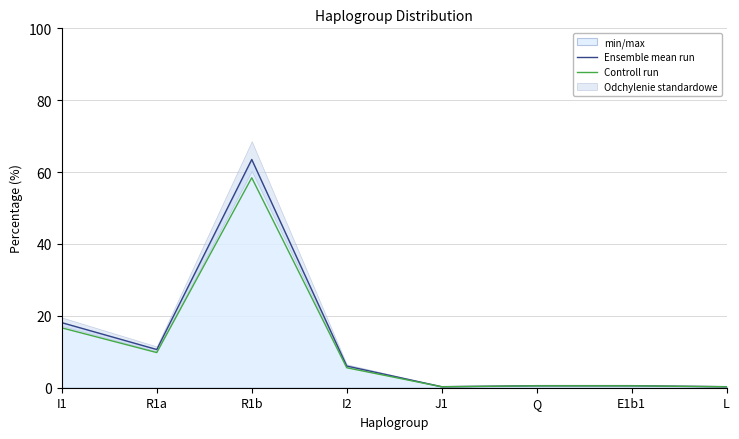

Is the value of Ensemble mean run at I2 greater than the value of Controll run at L?

Yes